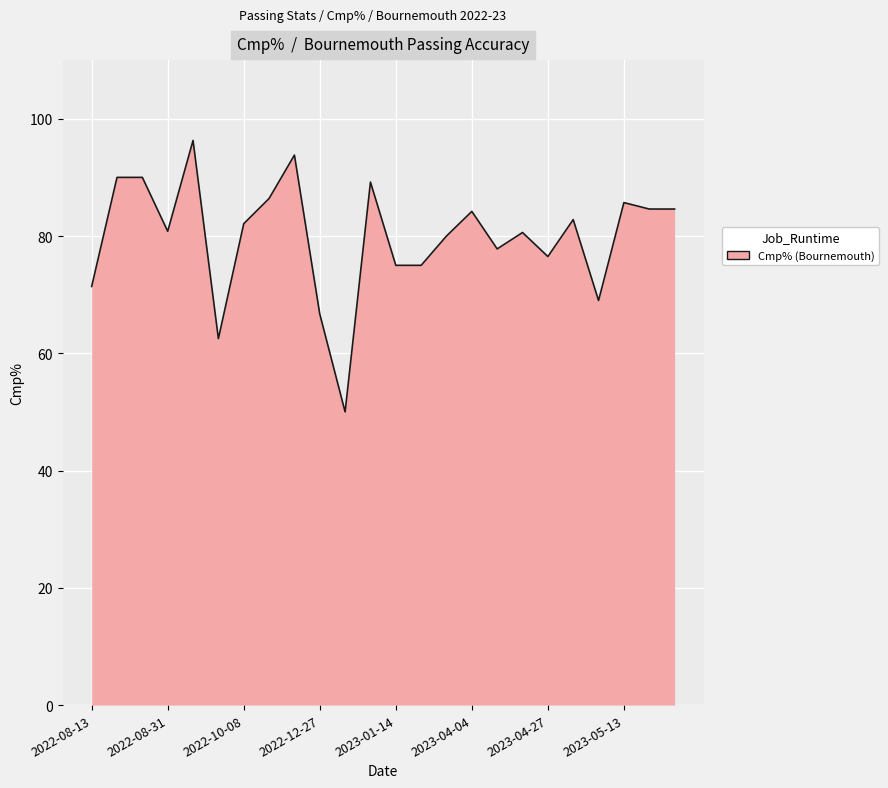

What is the difference between the maximum and minimum values?

46.3